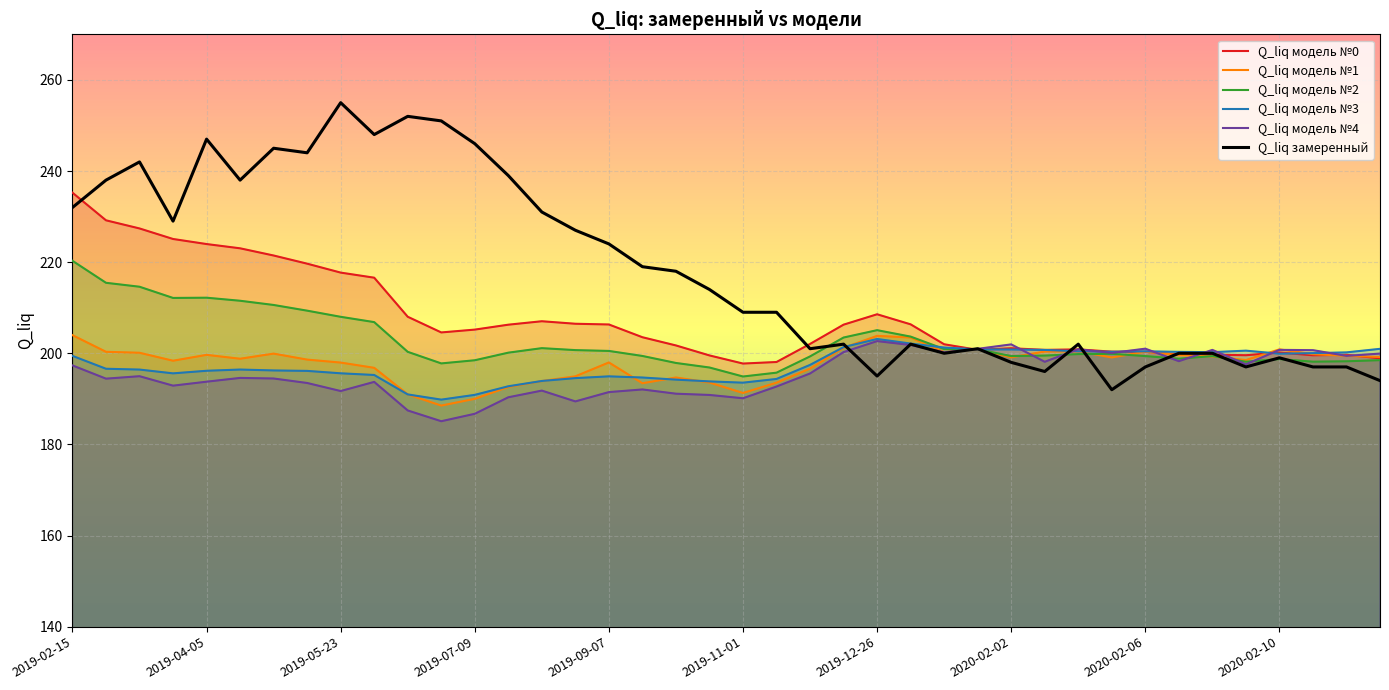

True or false: Q_liq модель №1 and Q_liq модель №4 intersect in this chart.

True